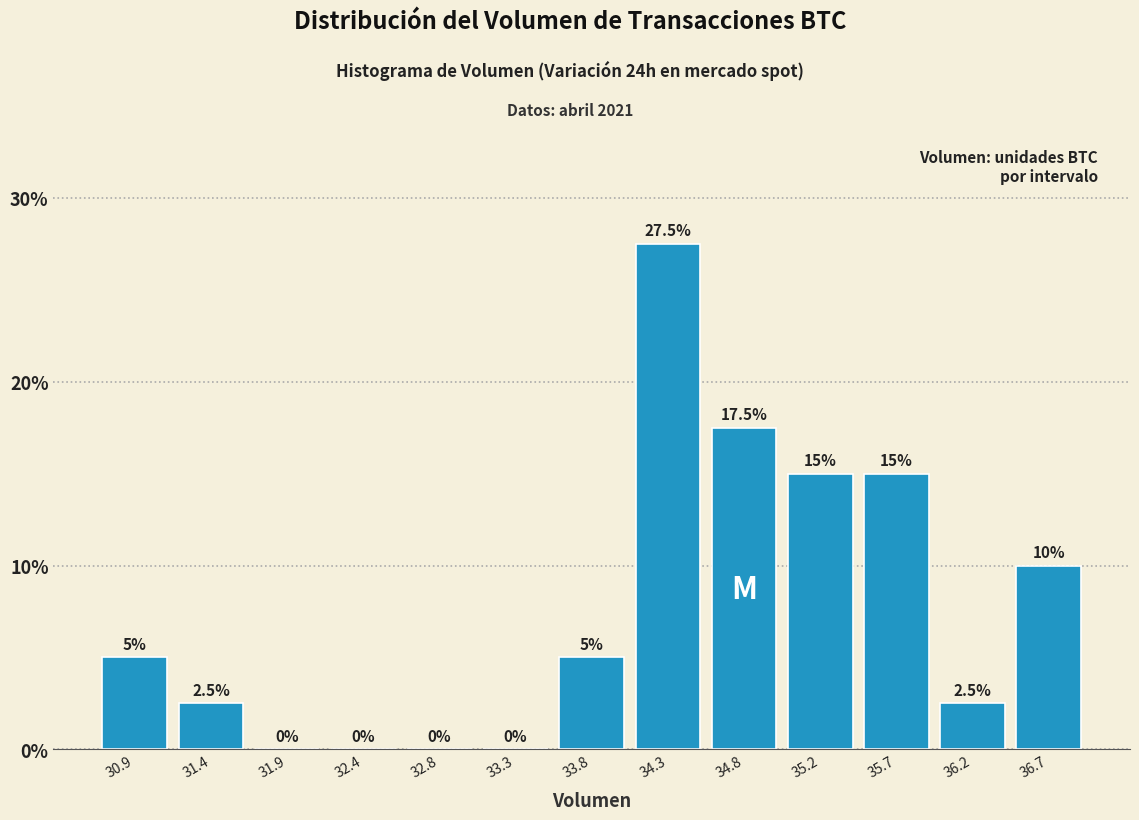

Over which range of the x-axis is the bar tallest?

34.05 to 34.50